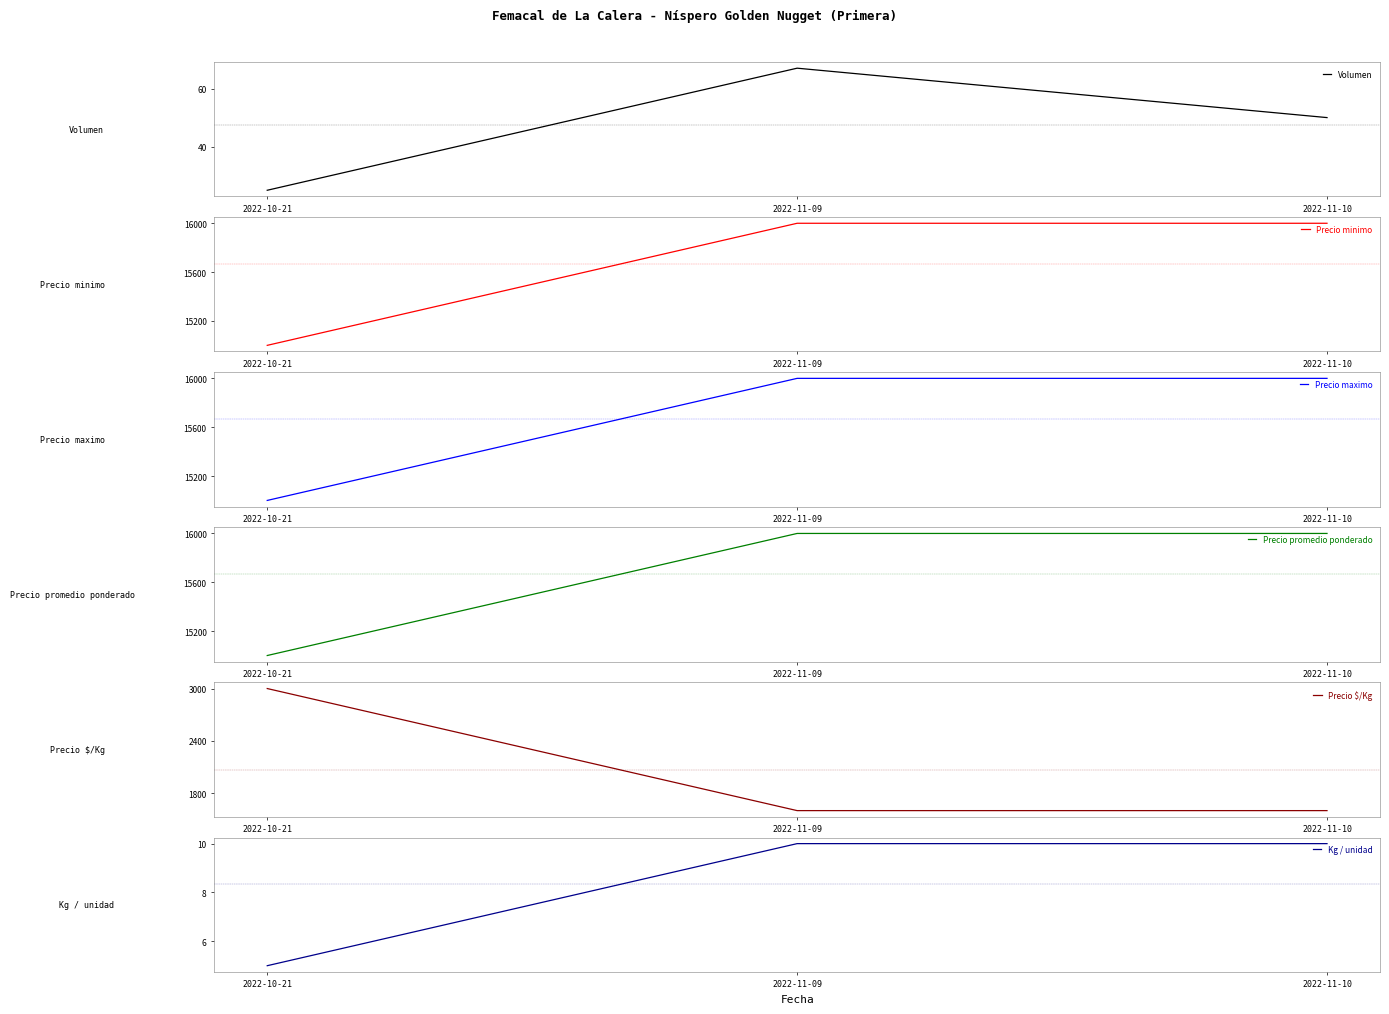

What is the label of the 2nd point from the right?

2022-11-09